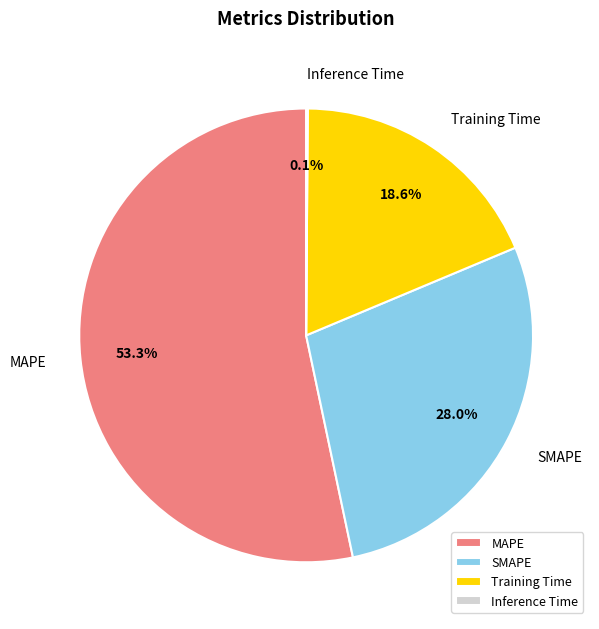

What percentage is the SMAPE slice, to the nearest percent?

28%